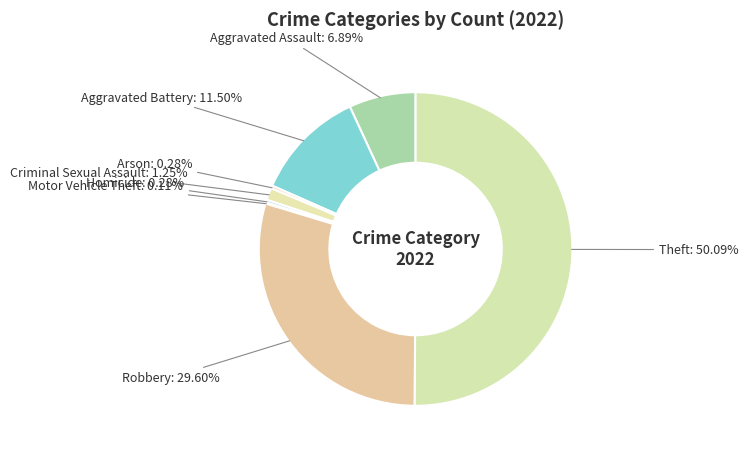

Combined, do Criminal Sexual Assault and Arson account for over 50%?

No